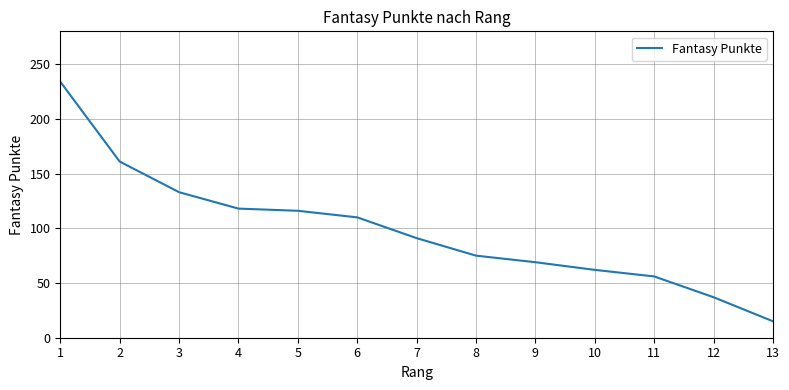

Read the value at 13, to the nearest 5.

15